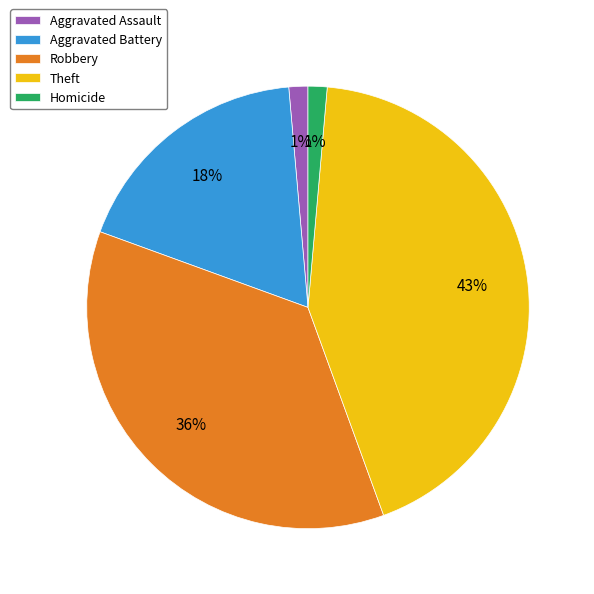

To the nearest percent, what percentage of the pie is Homicide?

1%